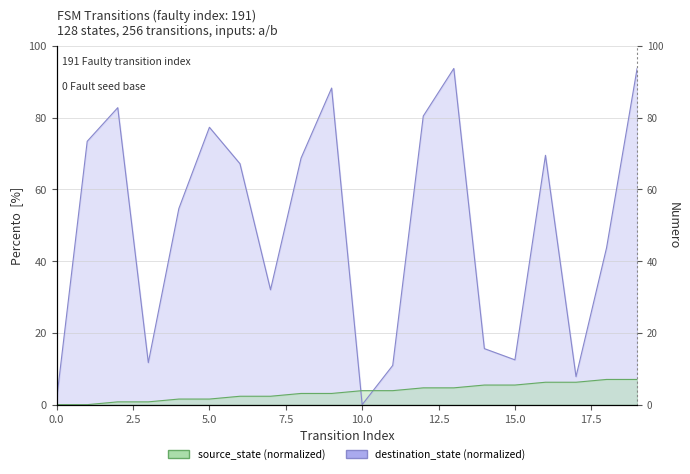

Which series has the widest spread of values?

destination_state